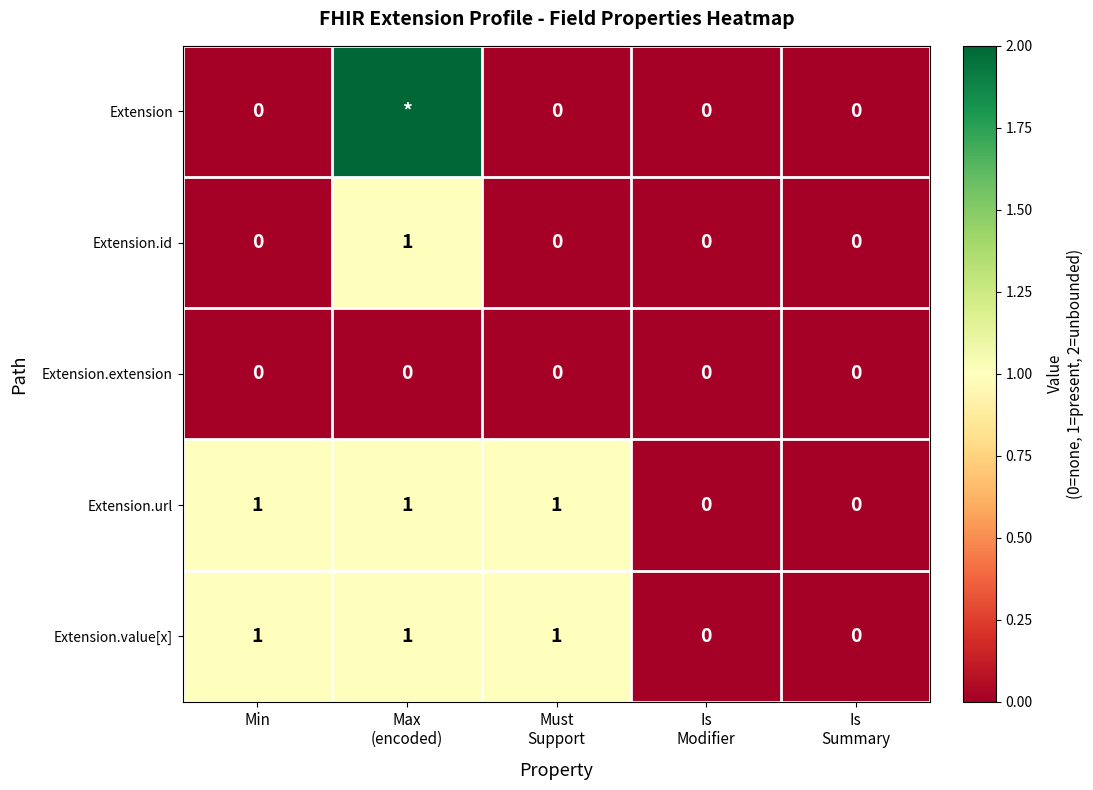

True or false: Extension.value[x] has a value of 0 at Min.

False